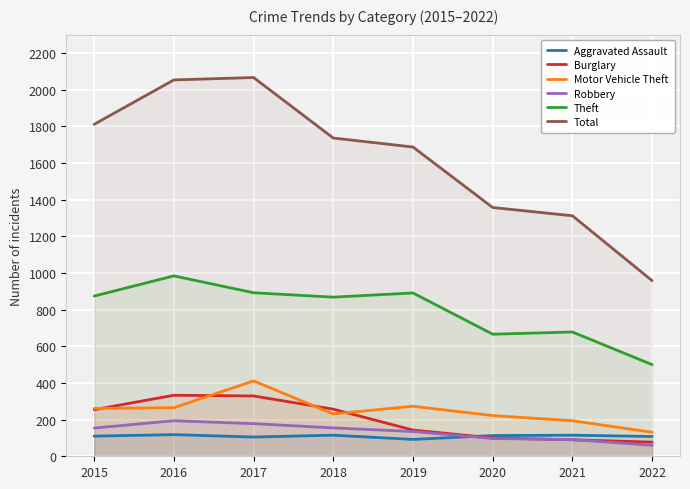

How many lines are shown in the chart?

6